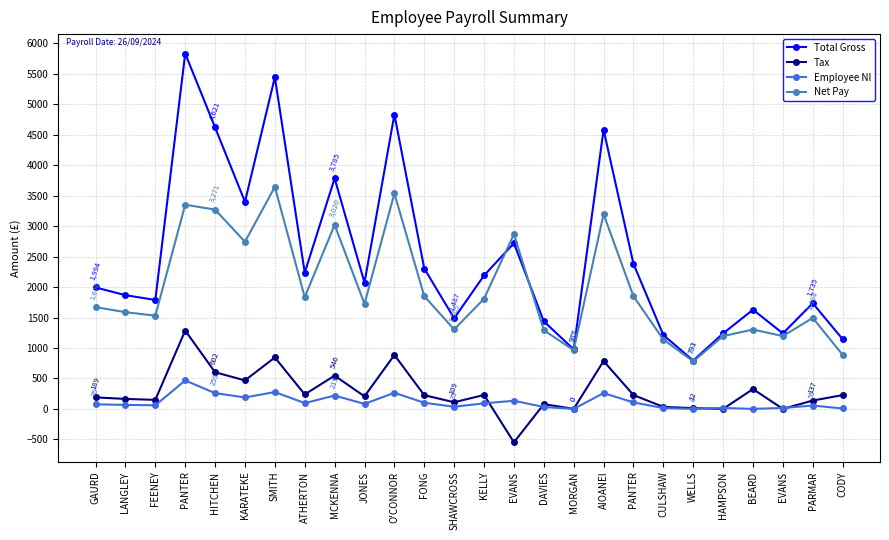

What is the sum of the Employee NI values at KELLY and FONG?

191.9